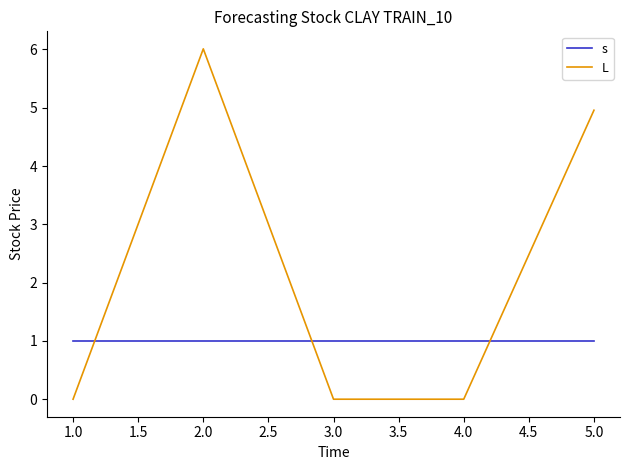

What are all the series names shown in the legend?

s, L